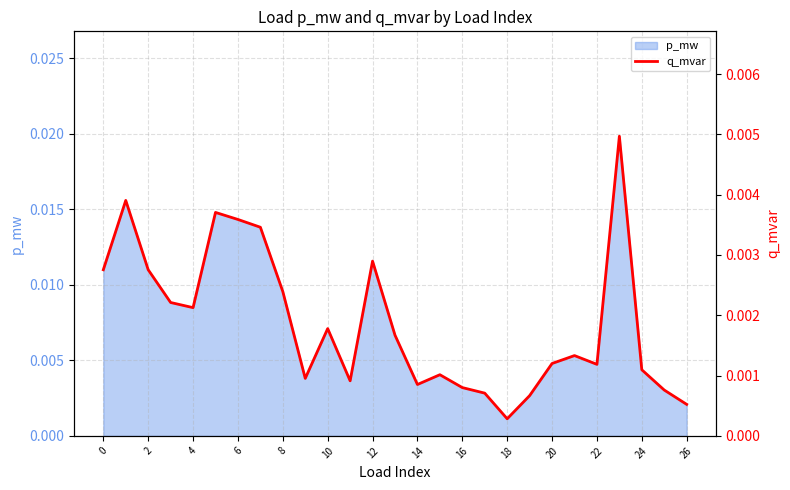

At which label is p_mw closest to 0?

18